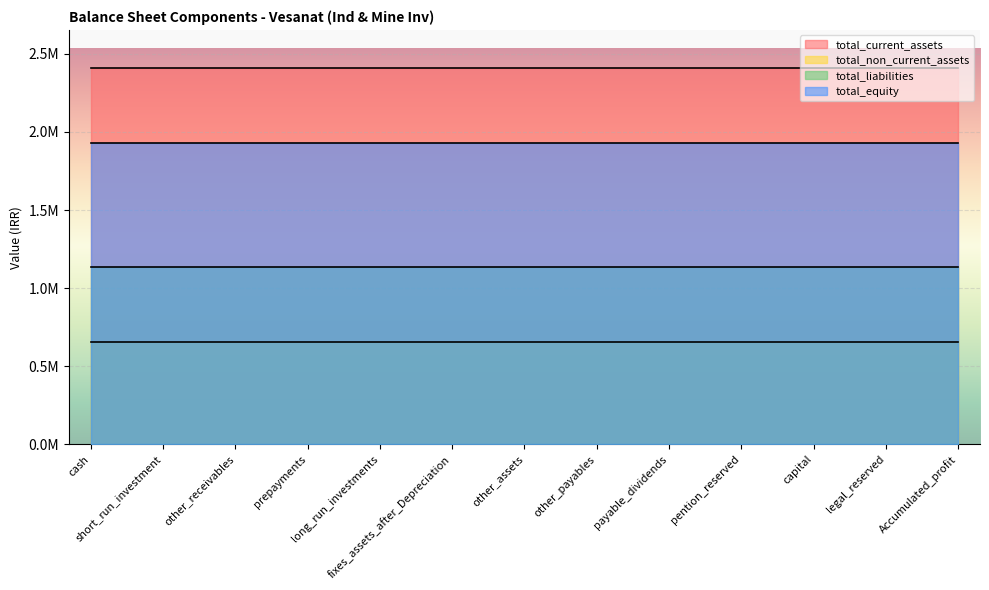

True or false: total_current_assets has a value of 2411613 at short_run_investment.

True